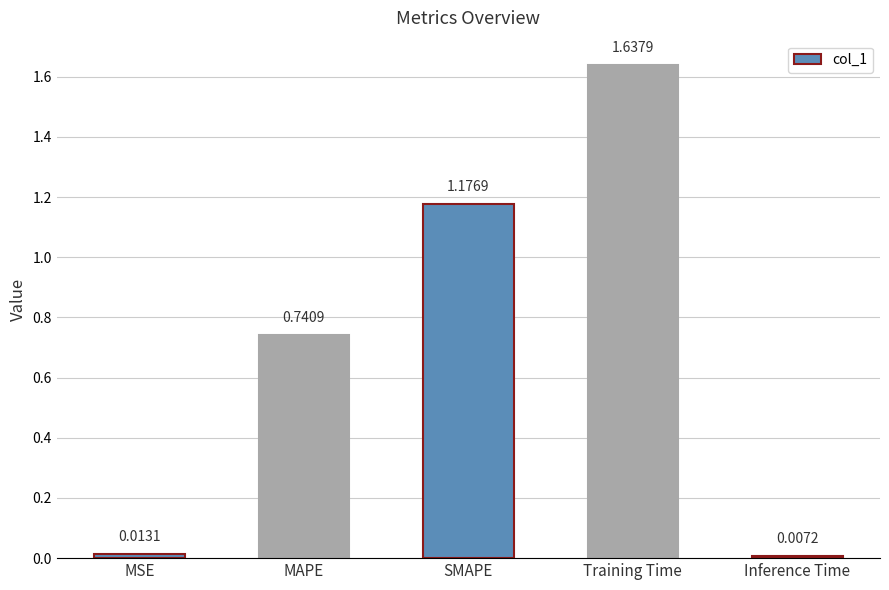

At which category does the chart reach its peak across all series?

Training Time